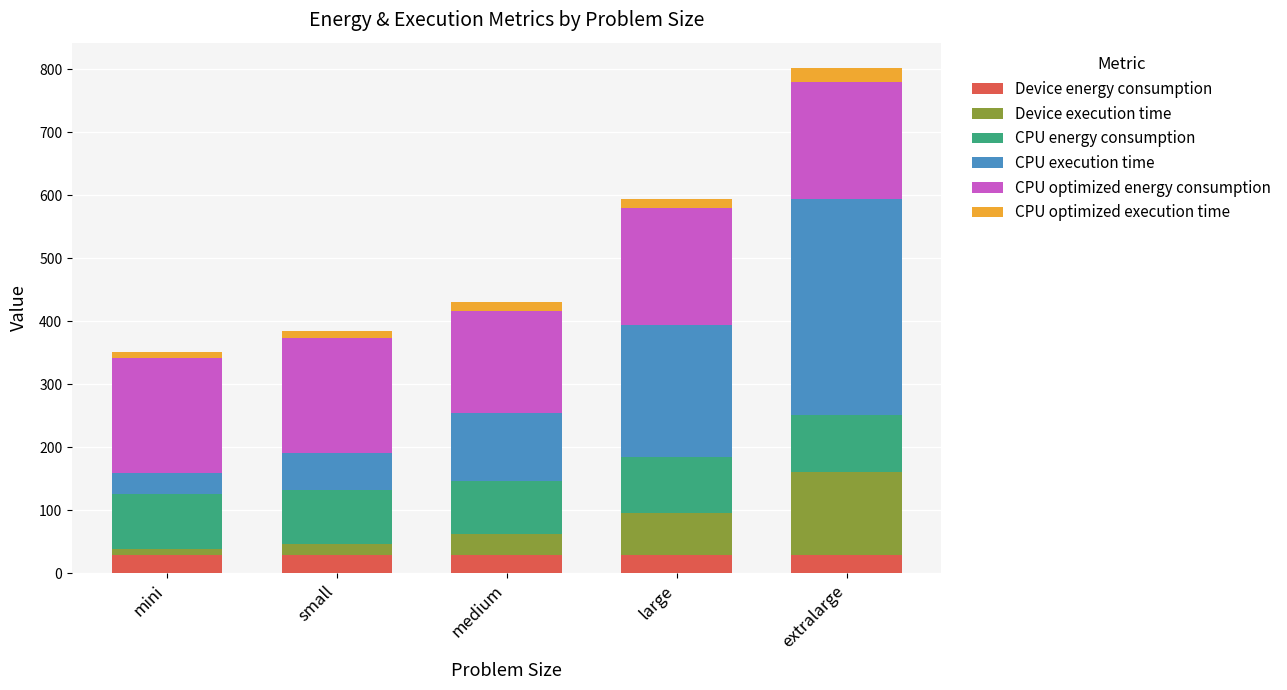

True or false: Device energy consumption has a value of 29.3 at medium.

True